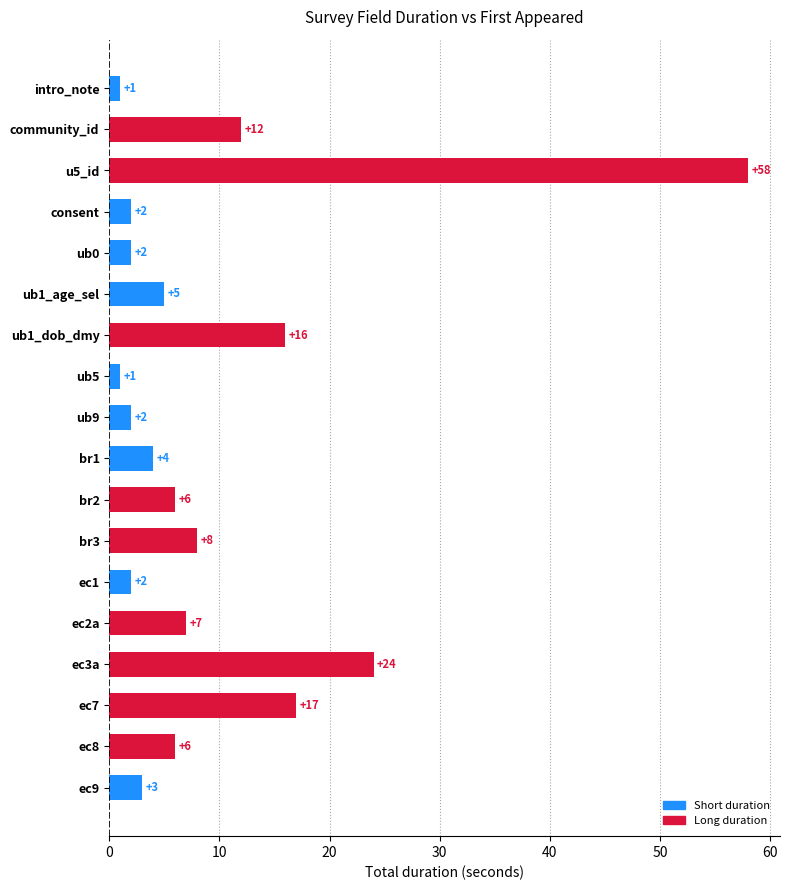

Where is the data nearest to the value 29?

ec3a